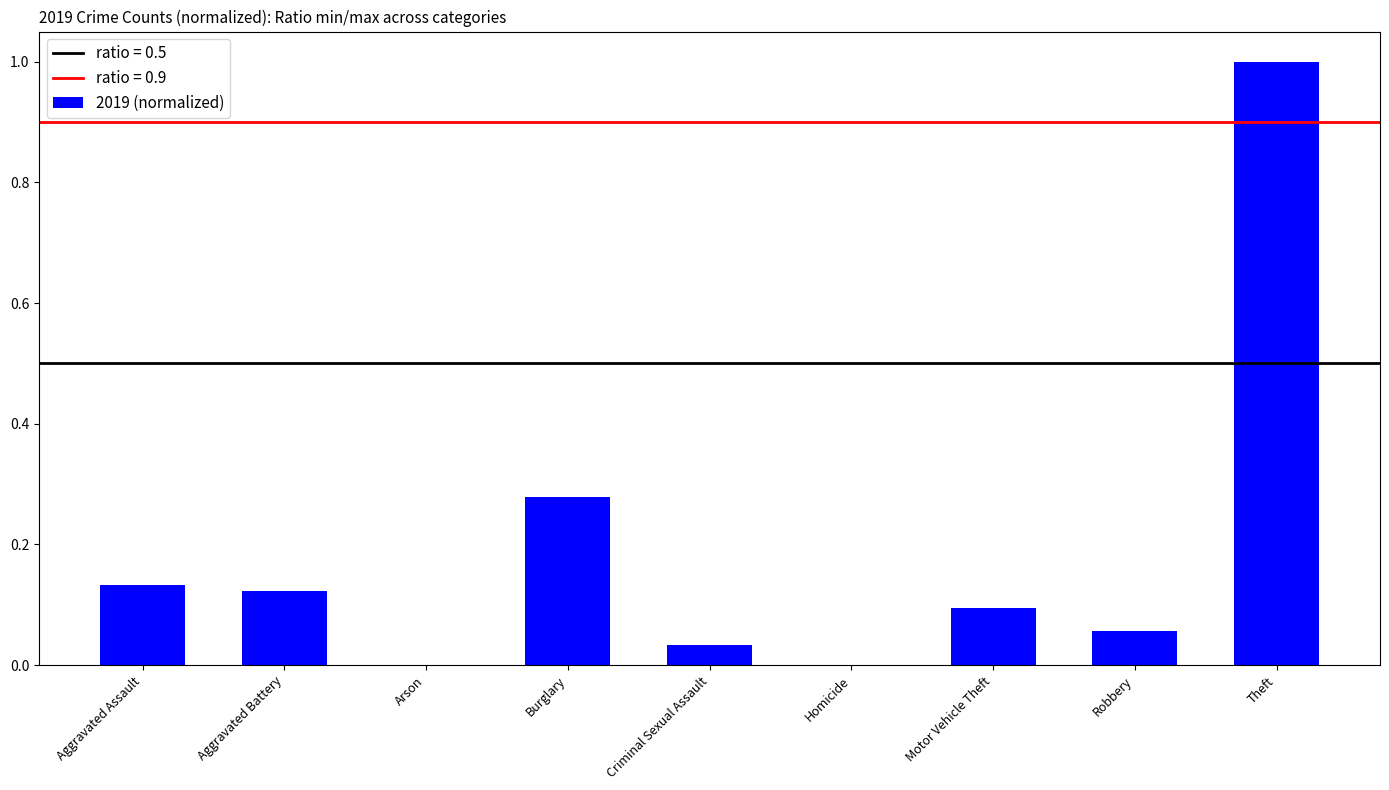

The value at Robbery is 0.0. True or false?

False